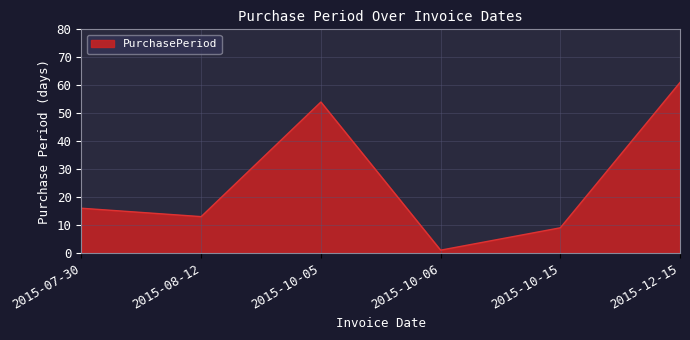

Reading left to right, what are all the values shown in this chart?

2015-07-30=16	2015-08-12=13	2015-10-05=54	2015-10-06=1	2015-10-15=9	2015-12-15=61